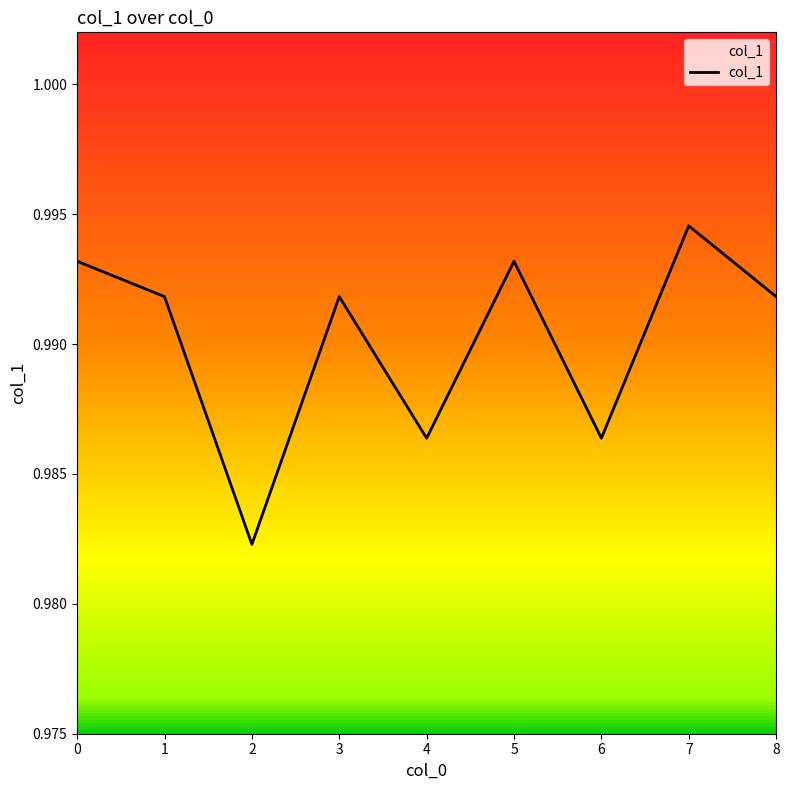

At which label is the value closest to 0?

2